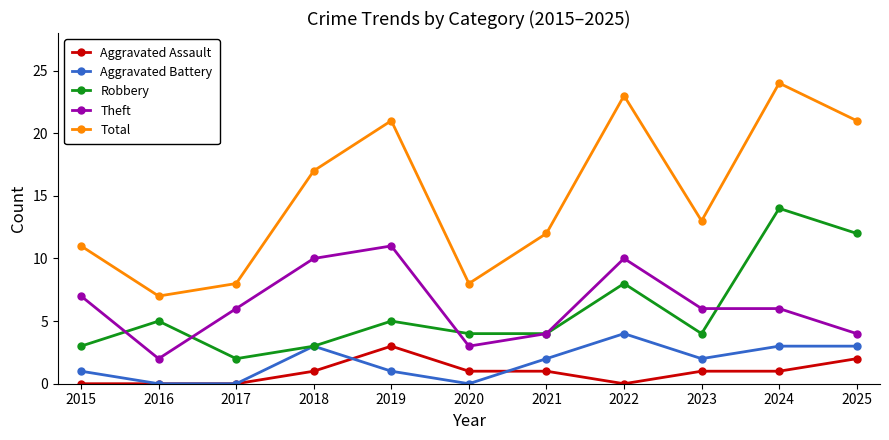

What is the spread (max minus min) of values at 2019?

20